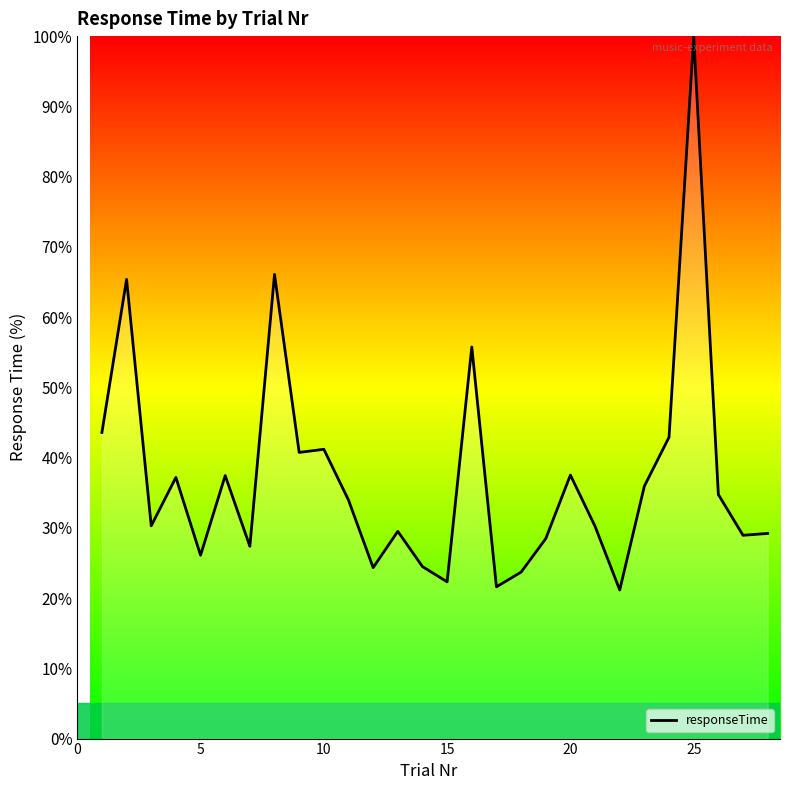

What is the difference between the maximum and minimum values?

78.8